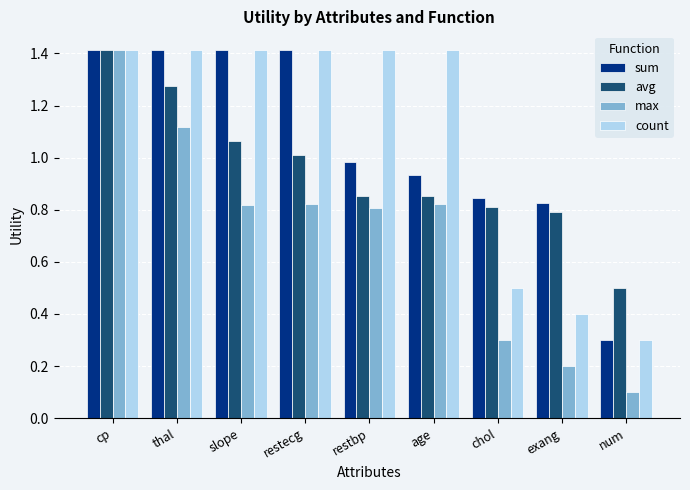

What are all the series names shown in the legend?

sum, avg, max, count